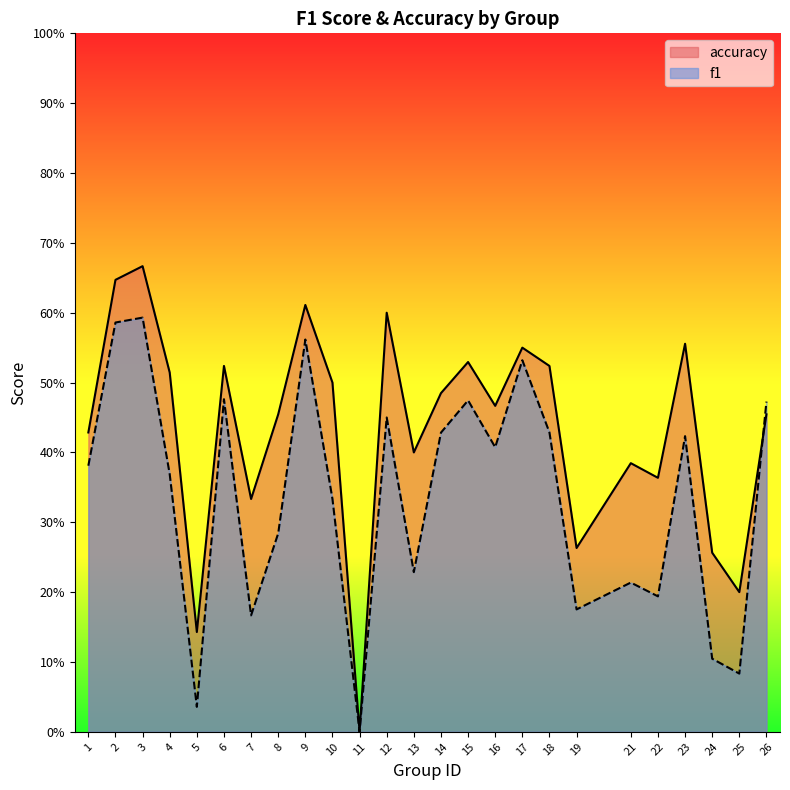

Between 17 and 26, which series saw the biggest shift?

accuracy